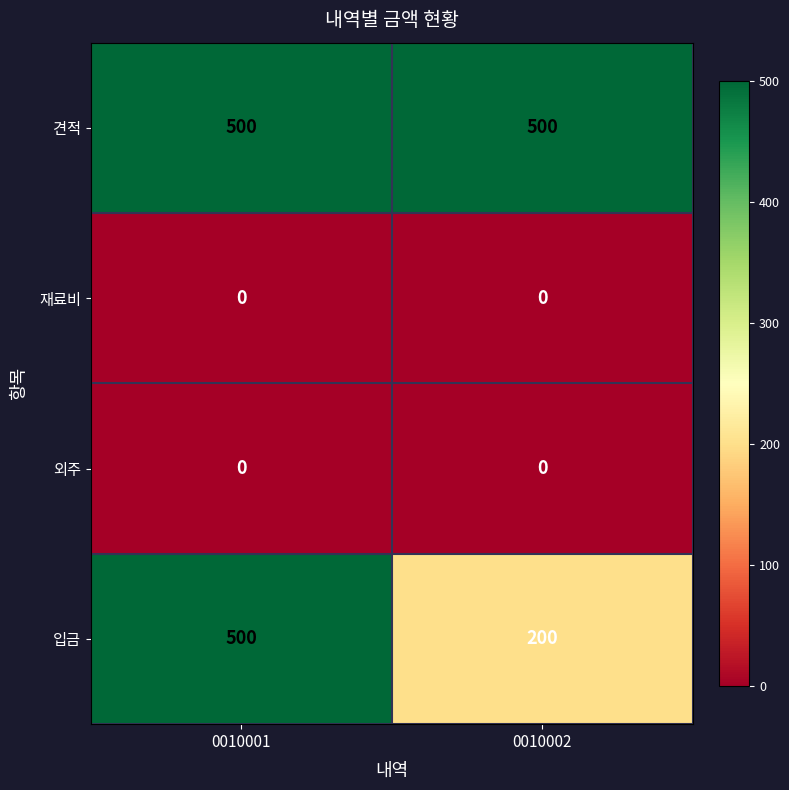

Is it true that 재료비 equals 0 at 0010002?

True